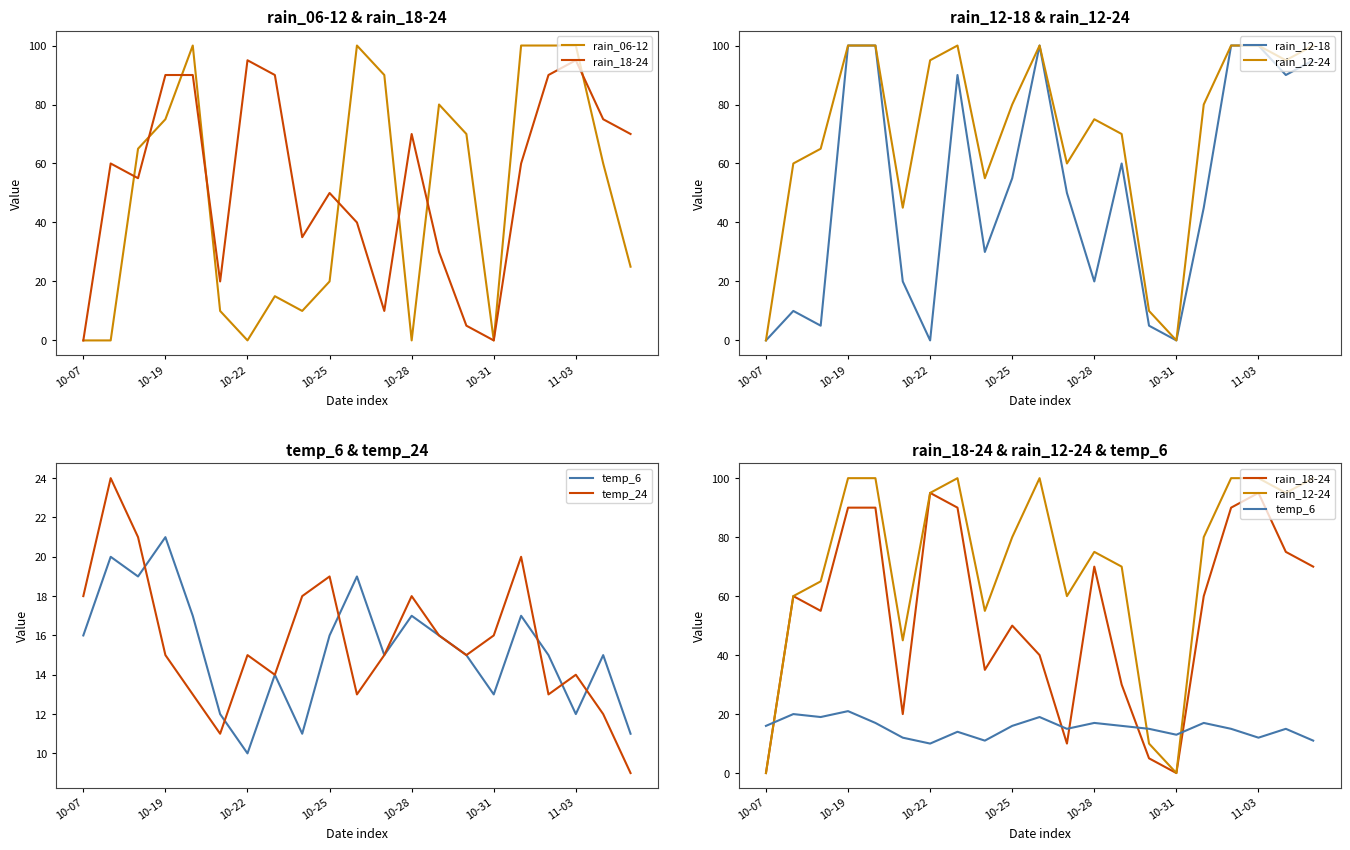

Rank the series at 8 from highest to lowest value.

rain_12-24, rain_18-24, rain_12-18, temp_24, temp_6, rain_06-12